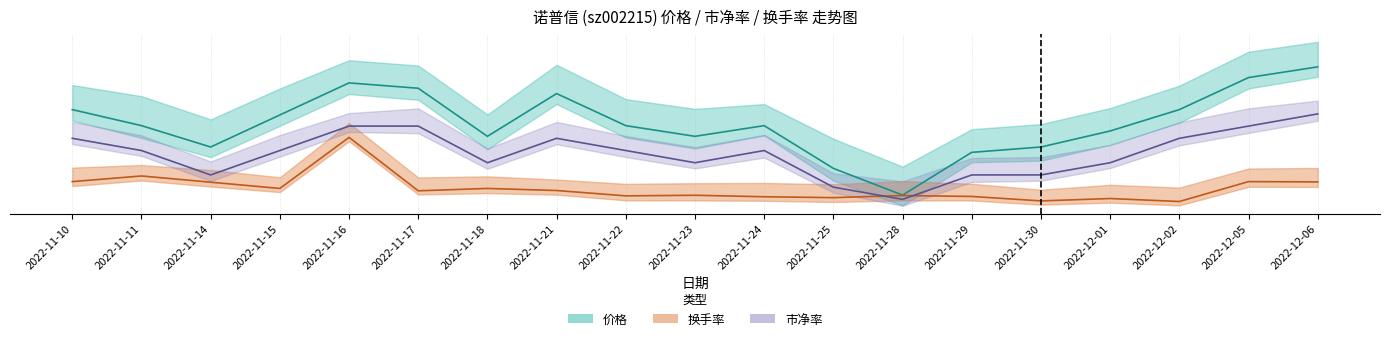

What is the difference between the 换手率 values at 2022-11-10 and 2022-11-11?

0.3